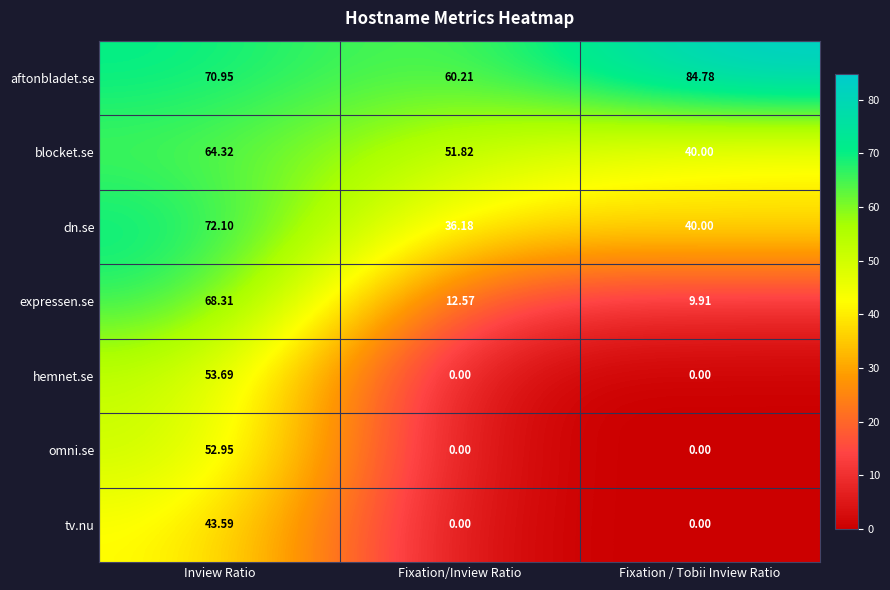

Which series has the largest range (max minus min)?

expressen.se